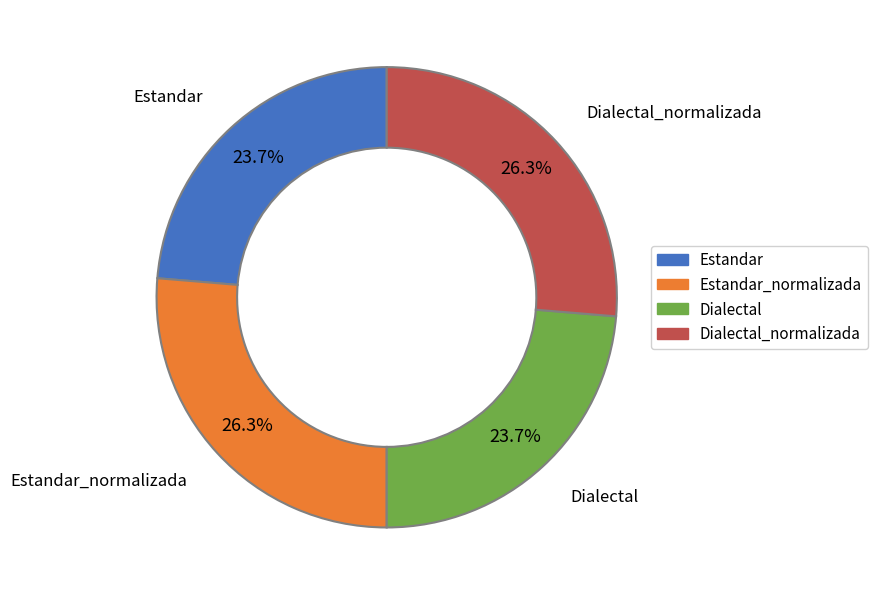

Does any single category account for the majority?

No